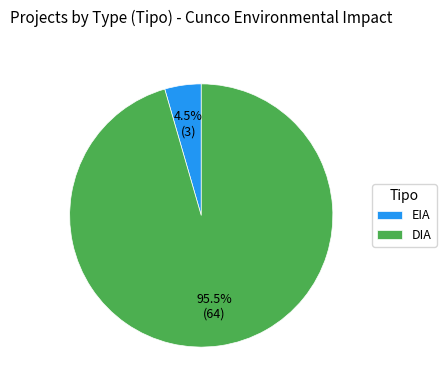

Rank the categories by value from lowest to highest.

EIA, DIA